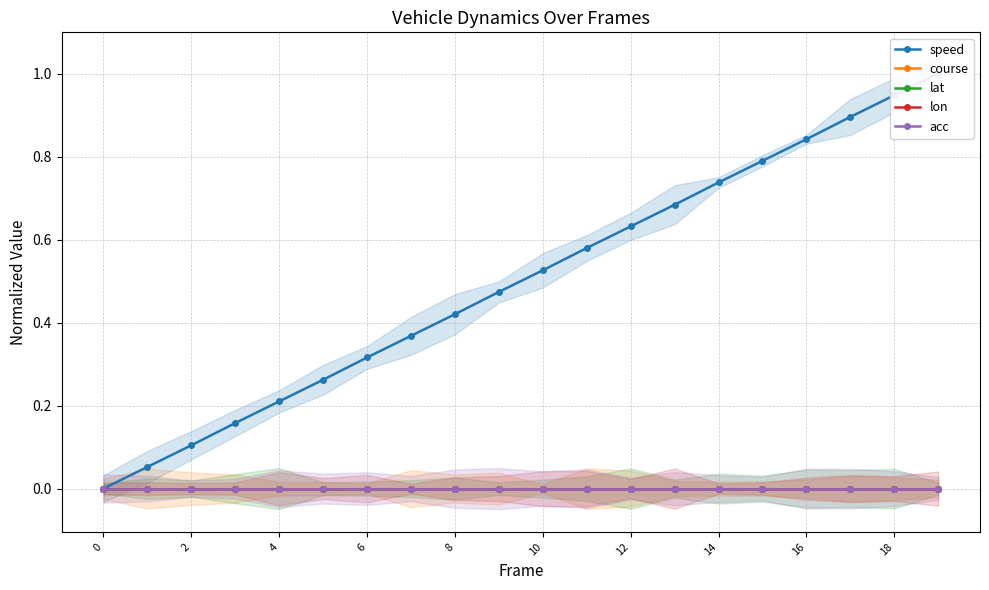

Rank the series at 17 from lowest to highest value.

course, lat, lon, acc, speed